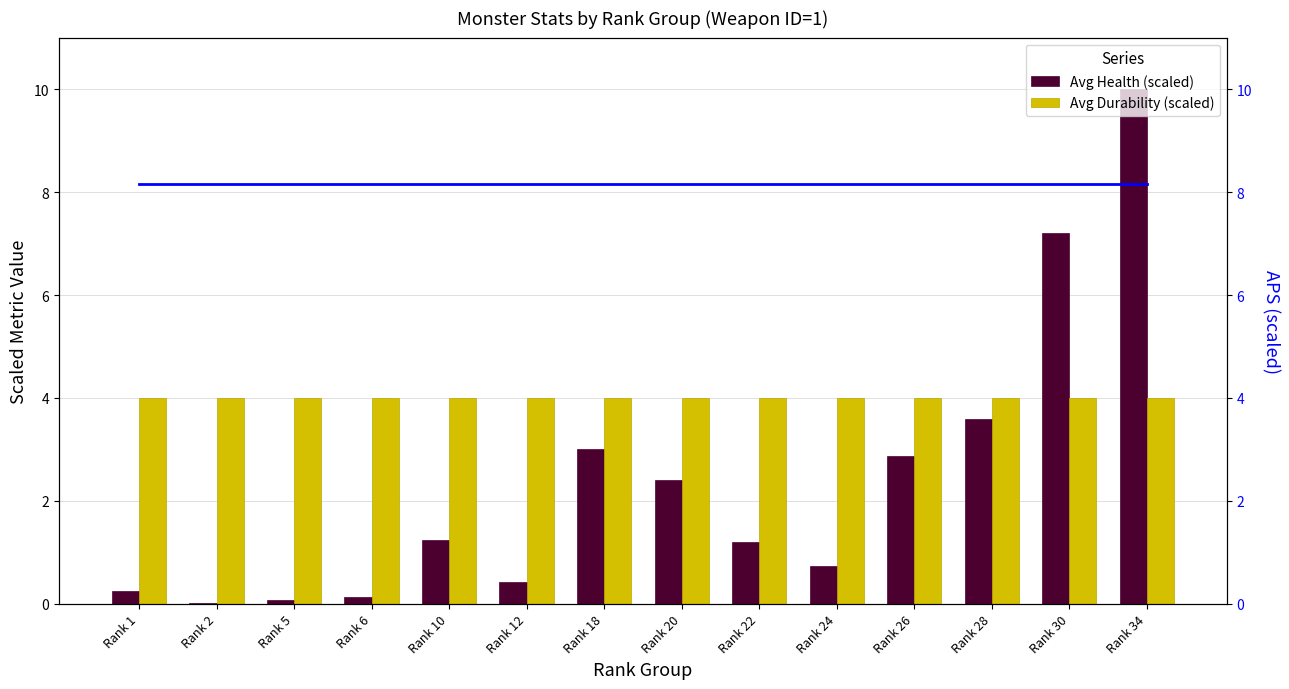

Which series has the widest spread of values?

Avg Health (scaled)